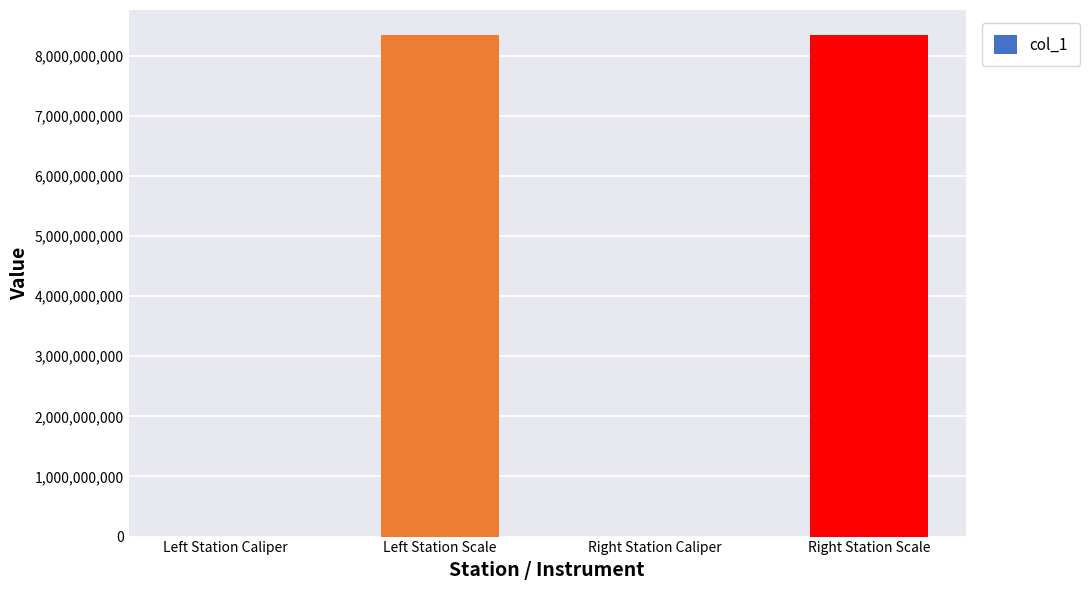

What is the sum of all values?

16680442074